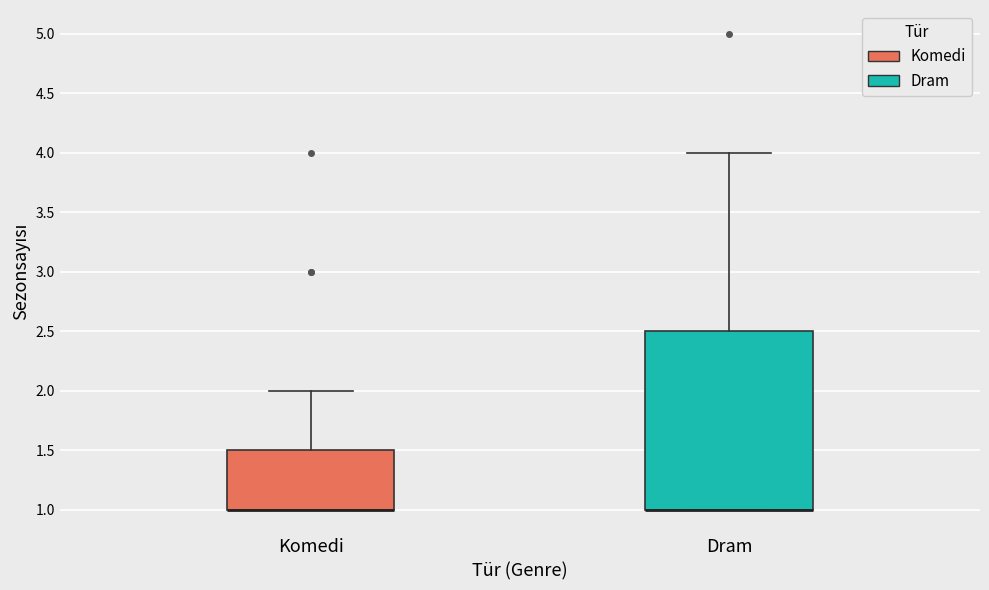

Which box is the tallest, from its lower edge to its upper edge?

Dram